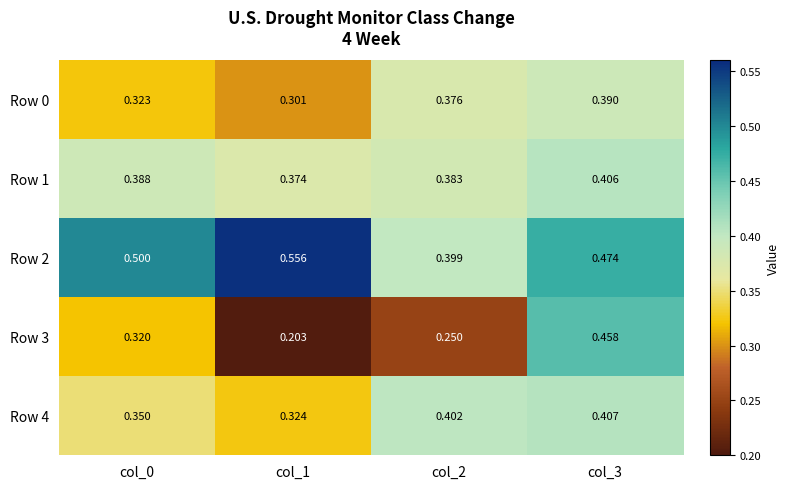

Is the value of Row 3 at col_0 greater than the value of Row 4 at col_3?

No